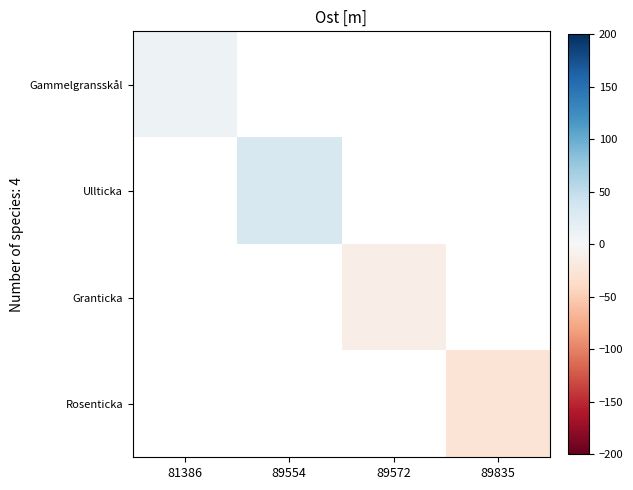

The Gammelgransskål series shows 9.4 at 81386. True or false?

True